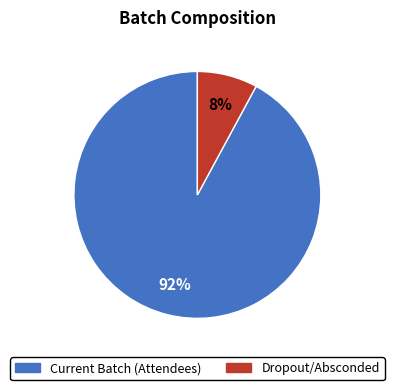

Which has a higher value, Dropout/Absconded or Current Batch (Attendees)?

Current Batch (Attendees)